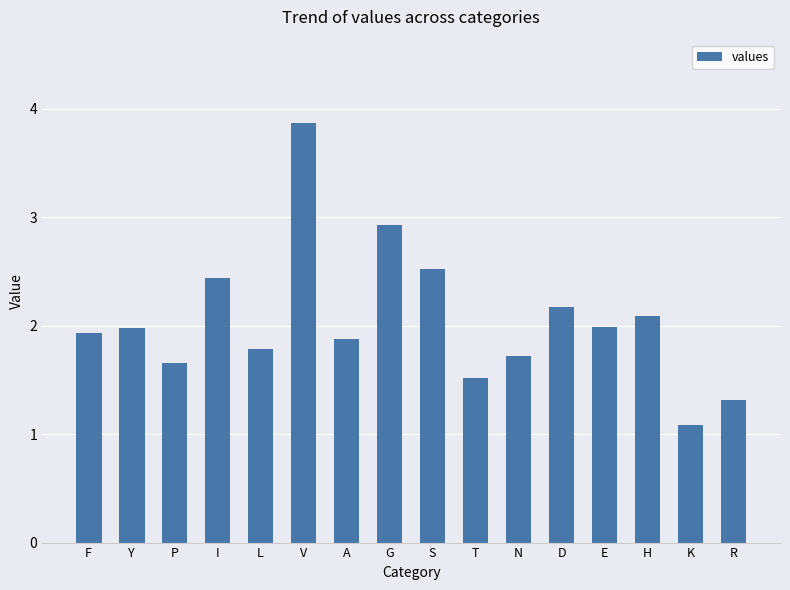

Are the bars grouped side by side (vs. stacked)?

No